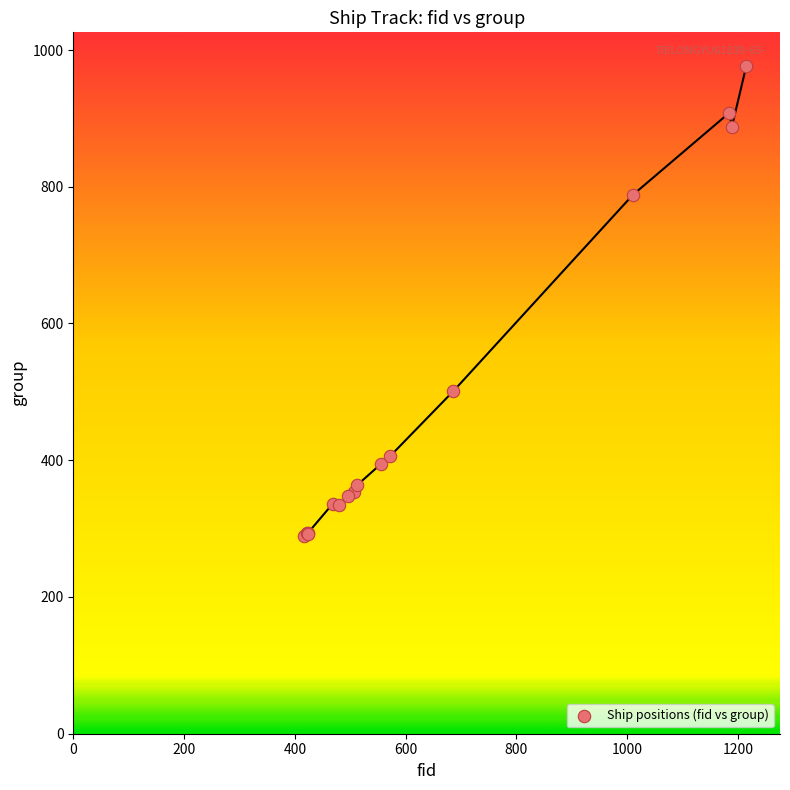

What Y value in the scatter plot is closest to 633?

501